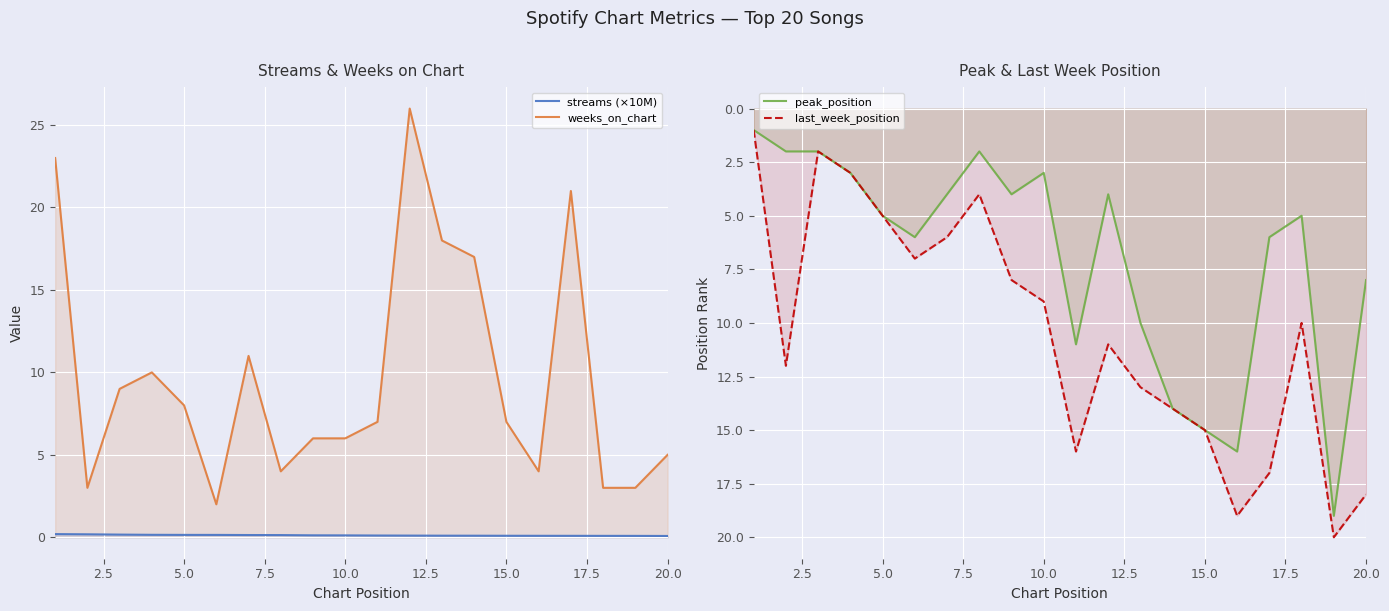

Reading left to right, list all the values displayed in this chart.

streams (×10M): 0.2	0.2	0.2	0.2	0.1	0.1	0.1	0.1	0.1	0.1	0.1	0.1	0.1	0.1	0.1	0.1	0.1	0.1	0.1	0.1
weeks_on_chart: 23.0	3.0	9.0	10.0	8.0	2.0	11.0	4.0	6.0	6.0	7.0	26.0	18.0	17.0	7.0	4.0	21.0	3.0	3.0	5.0
peak_position: 1.0	2.0	2.0	3.0	5.0	6.0	4.0	2.0	4.0	3.0	11.0	4.0	10.0	14.0	15.0	16.0	6.0	5.0	19.0	8.0
last_week_position: 1.0	12.0	2.0	3.0	5.0	7.0	6.0	4.0	8.0	9.0	16.0	11.0	13.0	14.0	15.0	19.0	17.0	10.0	20.0	18.0